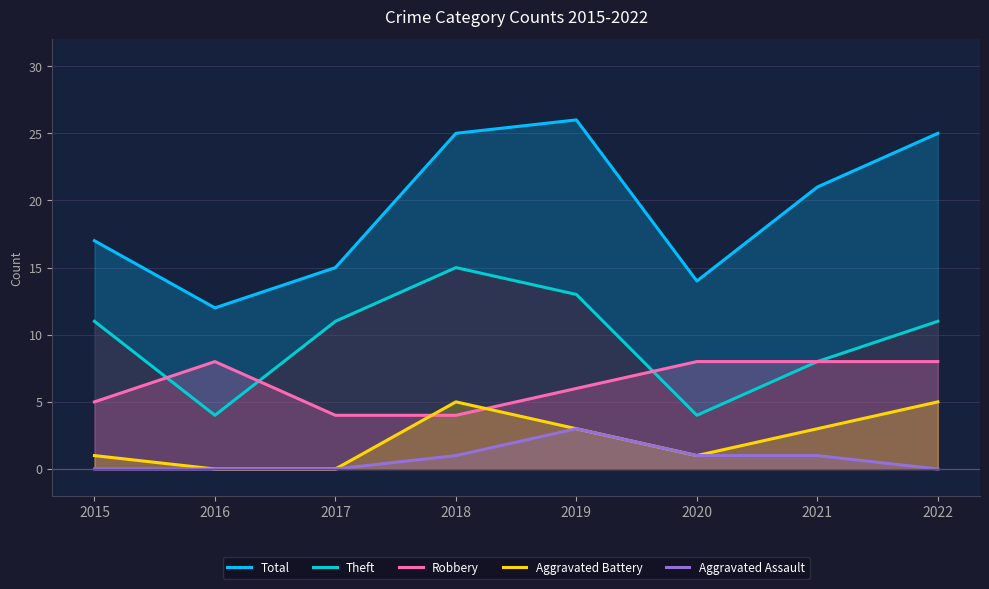

Reading left to right, what are all the values shown in this chart?

Total: 17	12	15	25	26	14	21	25
Theft: 11	4	11	15	13	4	8	11
Robbery: 5	8	4	4	6	8	8	8
Aggravated Battery: 1	0	0	5	3	1	3	5
Aggravated Assault: 0	0	0	1	3	1	1	0